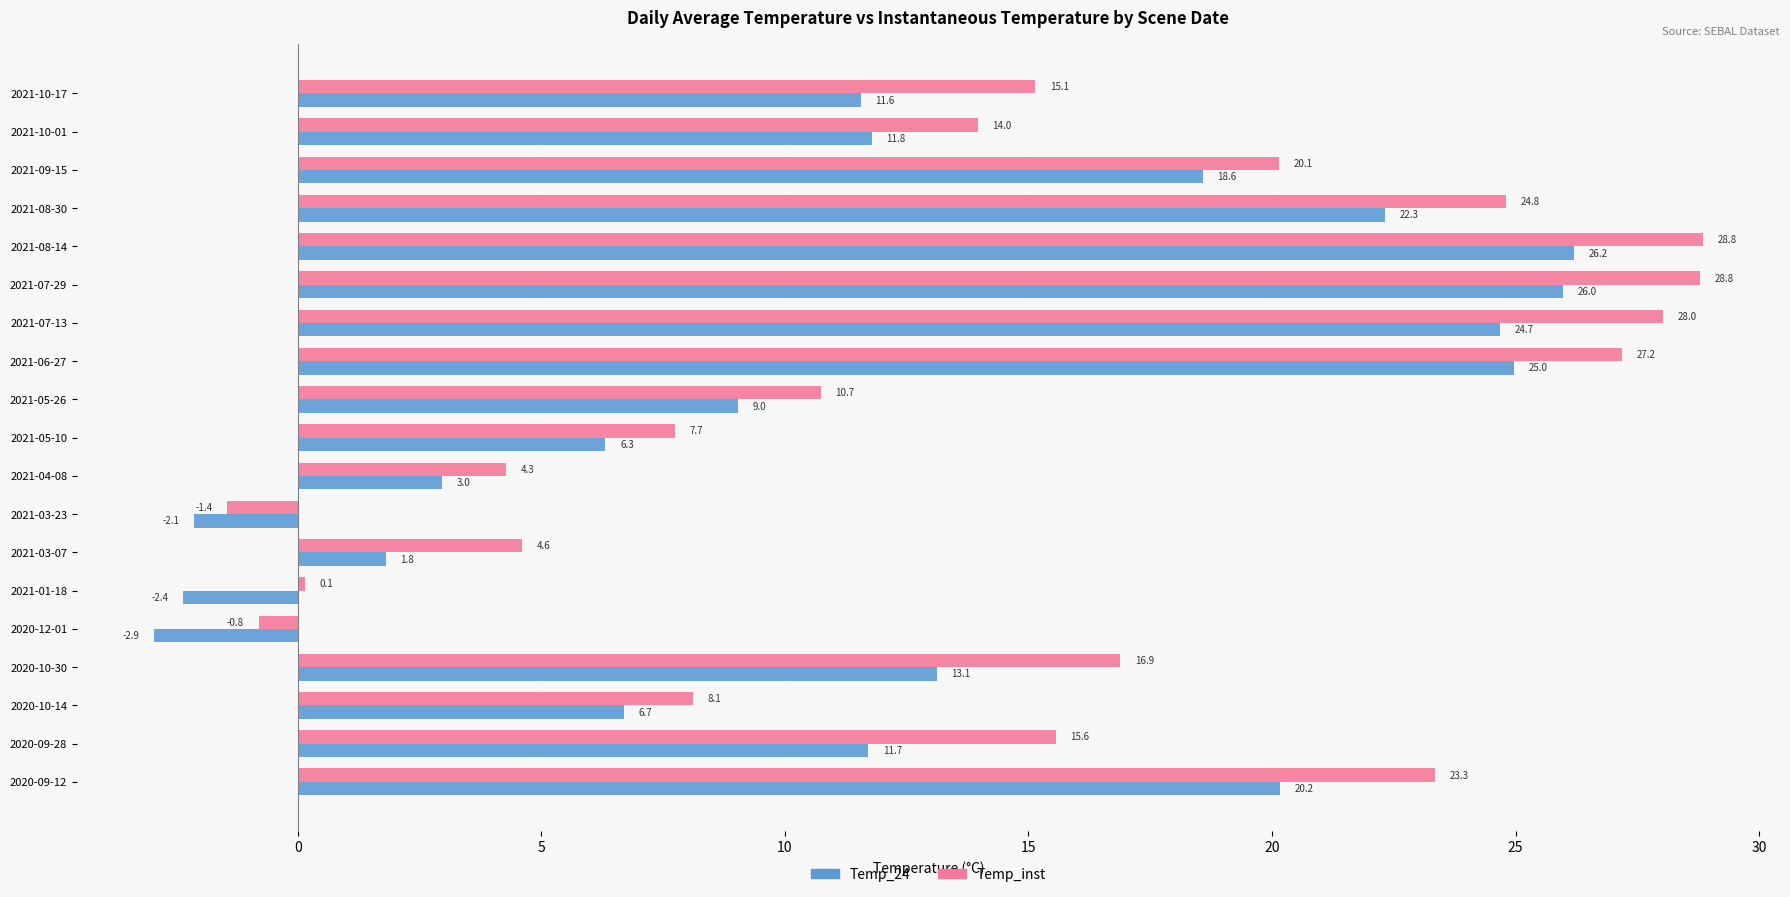

The Temp_24 series shows 26.2 at 2021-08-14. True or false?

True